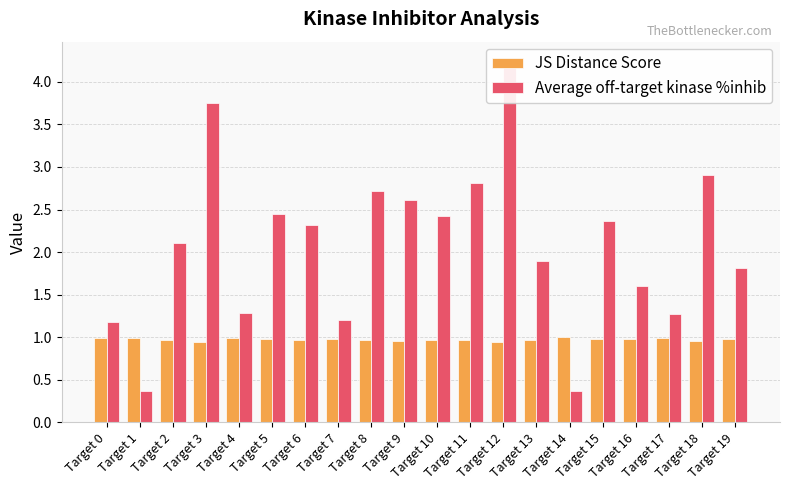

Which series changed the most between Target 6 and Target 10?

Average off-target kinase %inhib